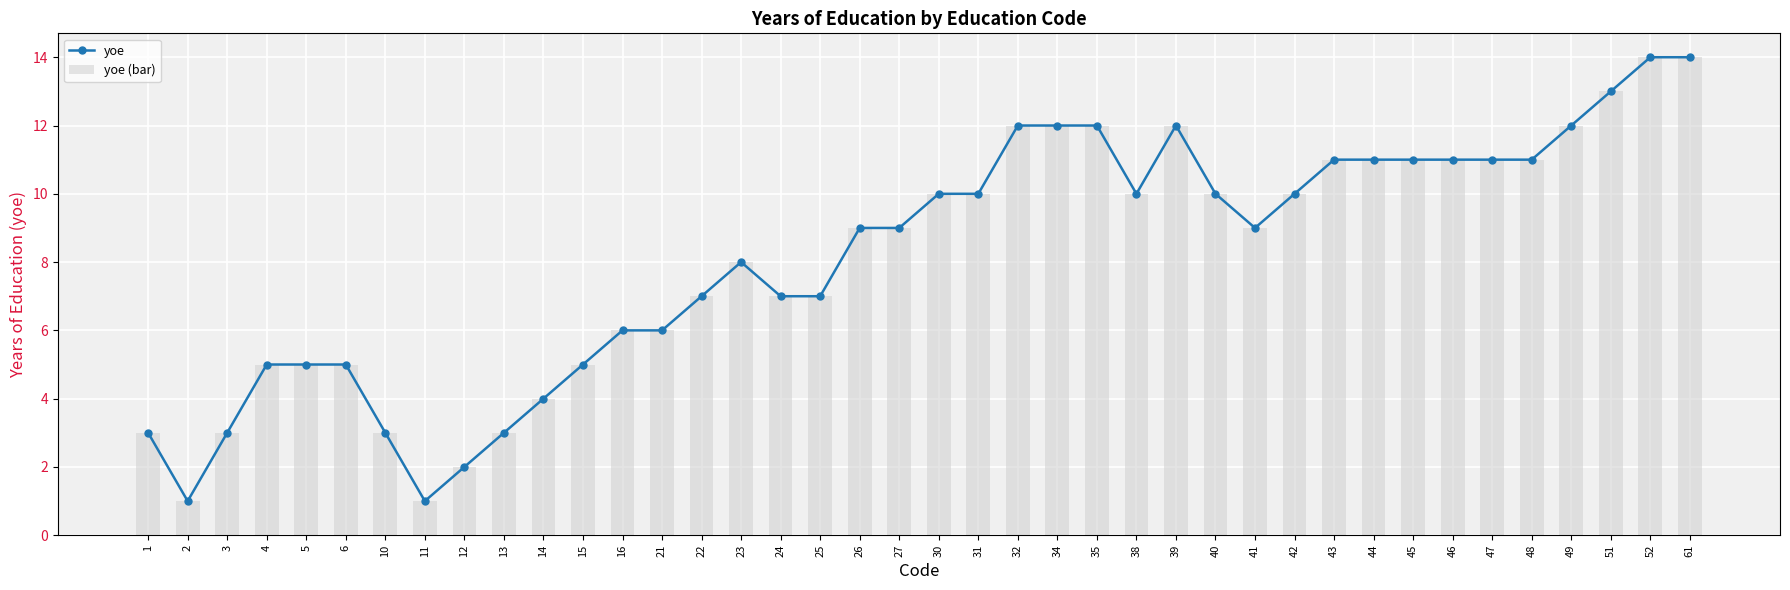

What is the difference between the yoe (bar) values at 12 and 11?

1